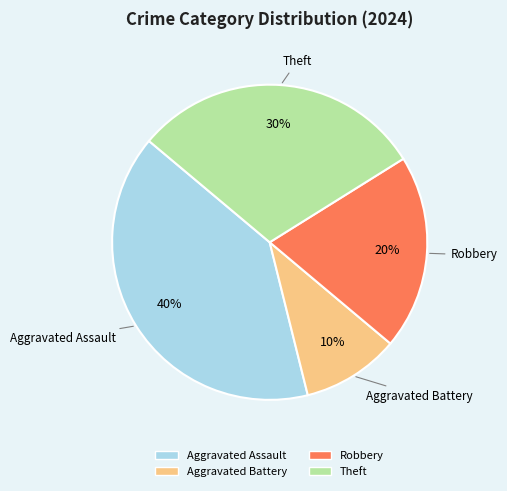

Is there a majority slice in this chart?

No